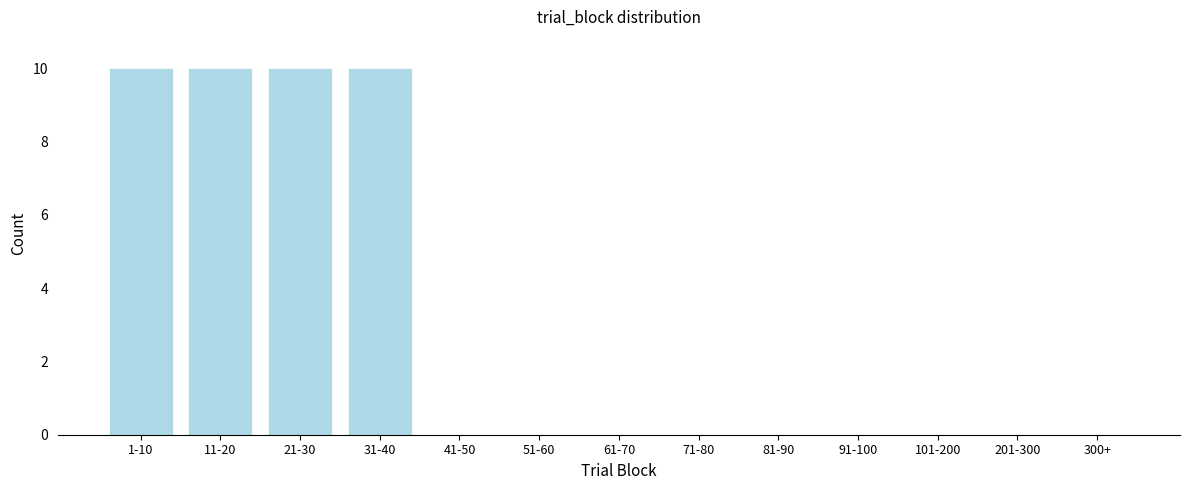

Reading left to right, extract all data points from this chart.

1-10=10	11-20=10	21-30=10	31-40=10	41-50=0	51-60=0	61-70=0	71-80=0	81-90=0	91-100=0	101-200=0	201-300=0	300+=0